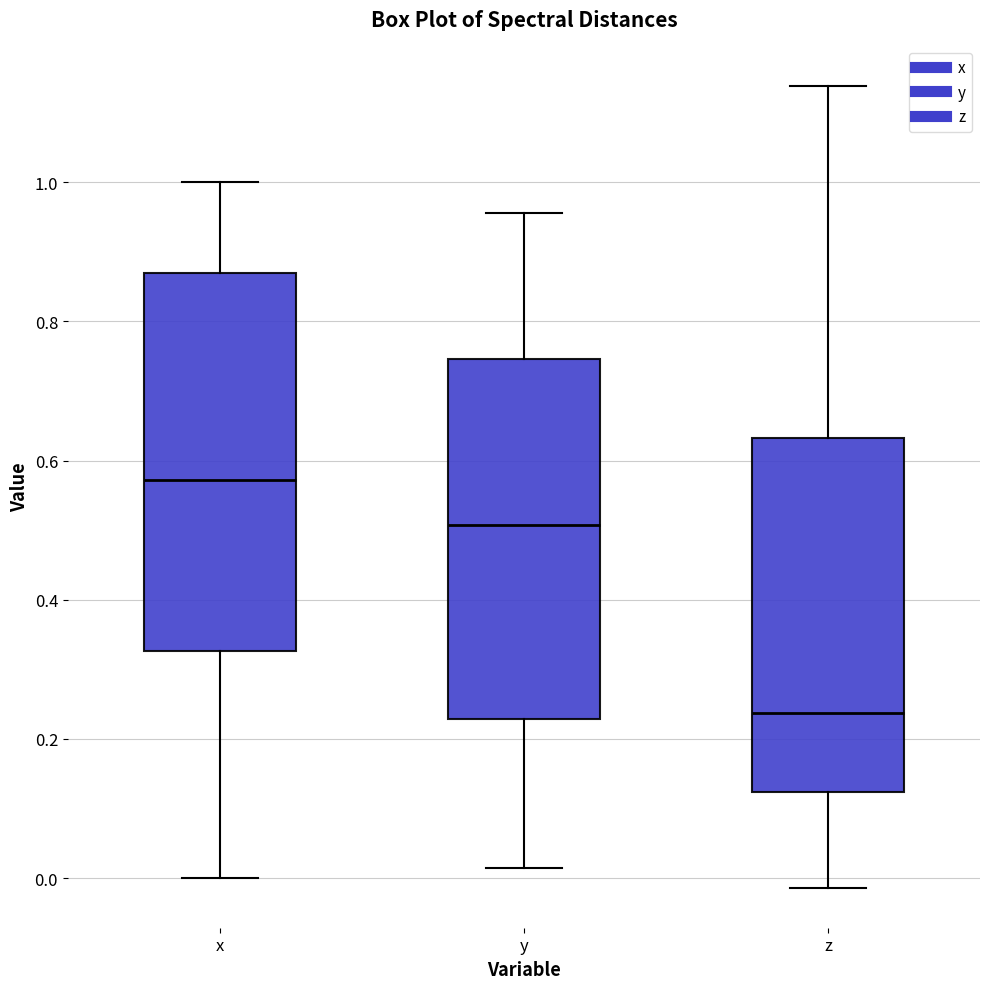

Reading left to right, transcribe this box plot: for each box, give where its median line is, the range the box spans, and where its two whiskers end, as read against the y-axis. The values are not printed on the chart, so give them approximately, as read against the axis.

x: median 0.58, box 0.32 to 0.86, whiskers 0.00 to 1.00
y: median 0.50, box 0.22 to 0.74, whiskers 0.02 to 0.96
z: median 0.24, box 0.12 to 0.64, whiskers -0.02 to 1.14